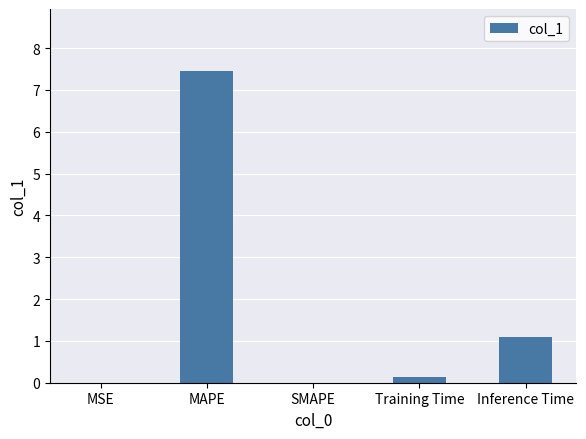

Is it true that the value at Inference Time is 1.9?

False